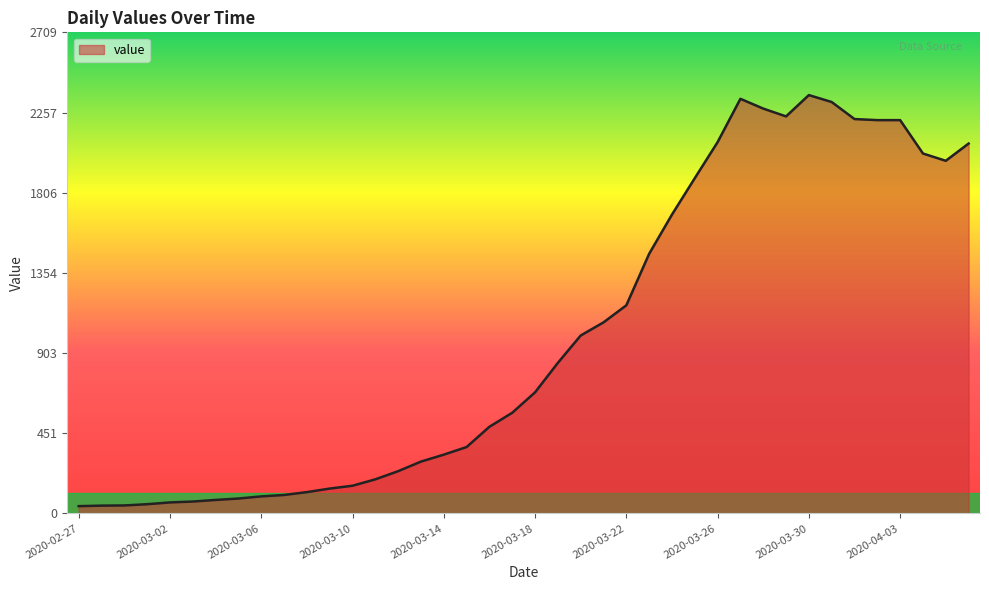

What is the maximum value shown in the chart?

2356